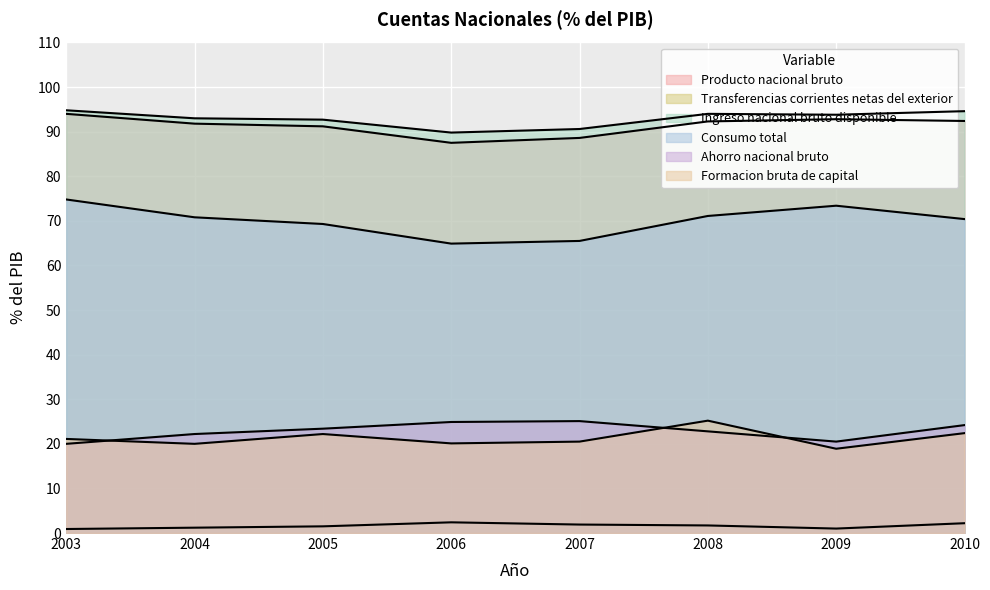

What is the difference between the Ahorro nacional bruto values at 2005 and 2008?

0.6